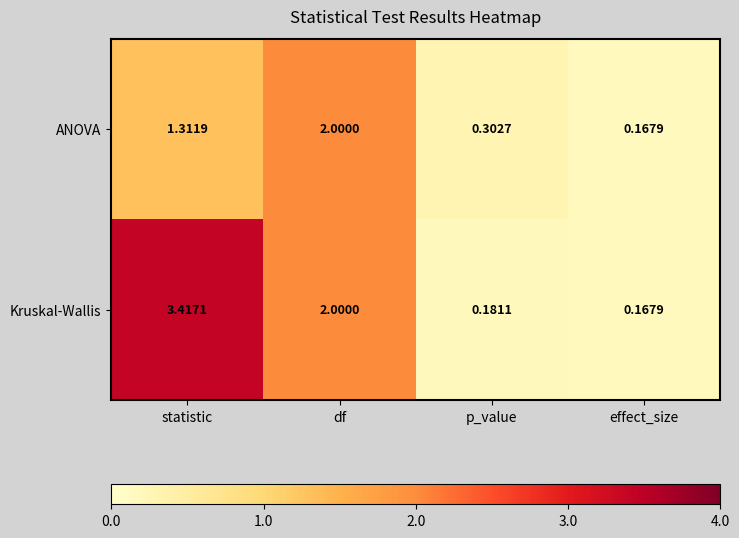

Between df and p_value, which series saw the biggest shift?

Kruskal-Wallis